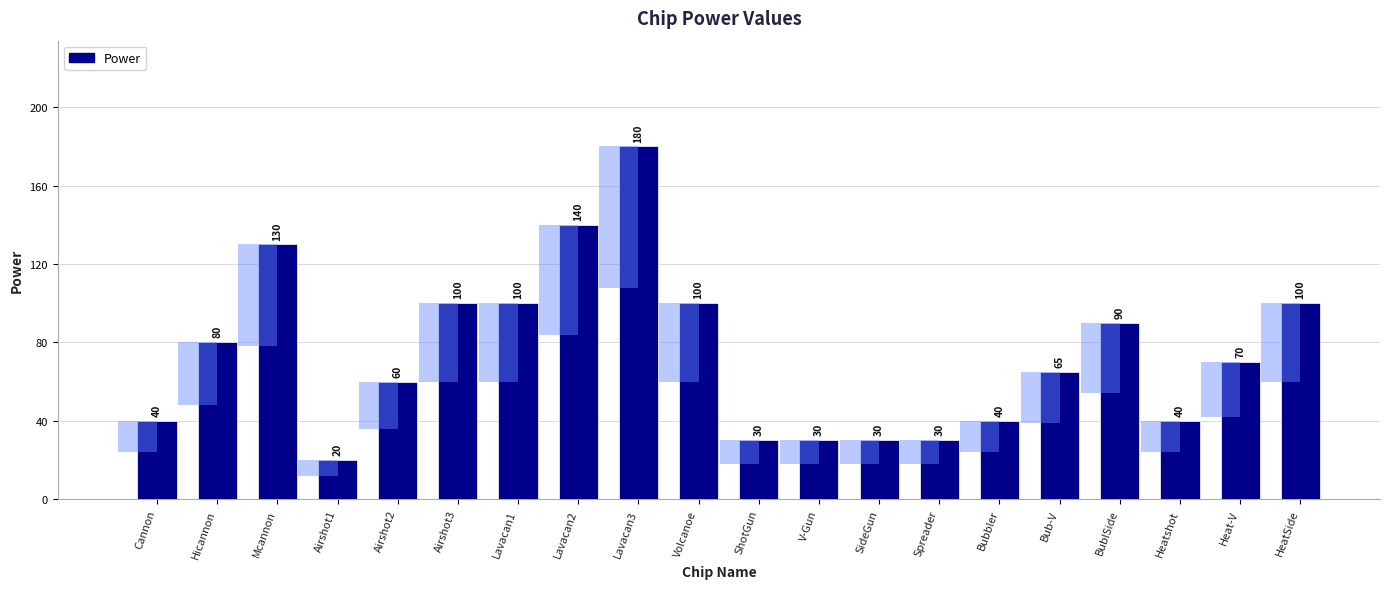

Between Heatshot and Lavacan3, which is larger?

Lavacan3